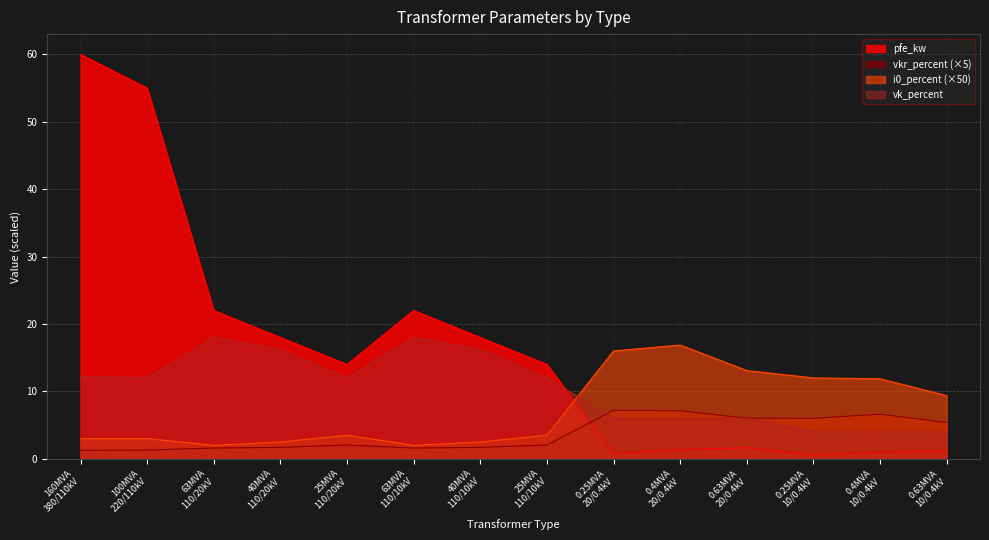

At which category is the sum across all series the highest?

160MVA
380/110kV